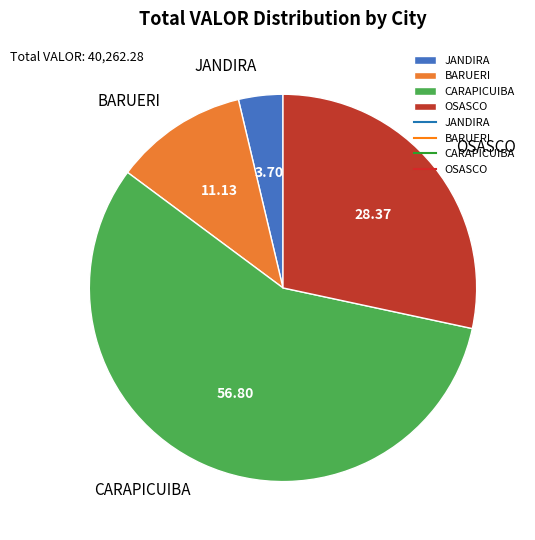

How many slices are in this pie chart?

4